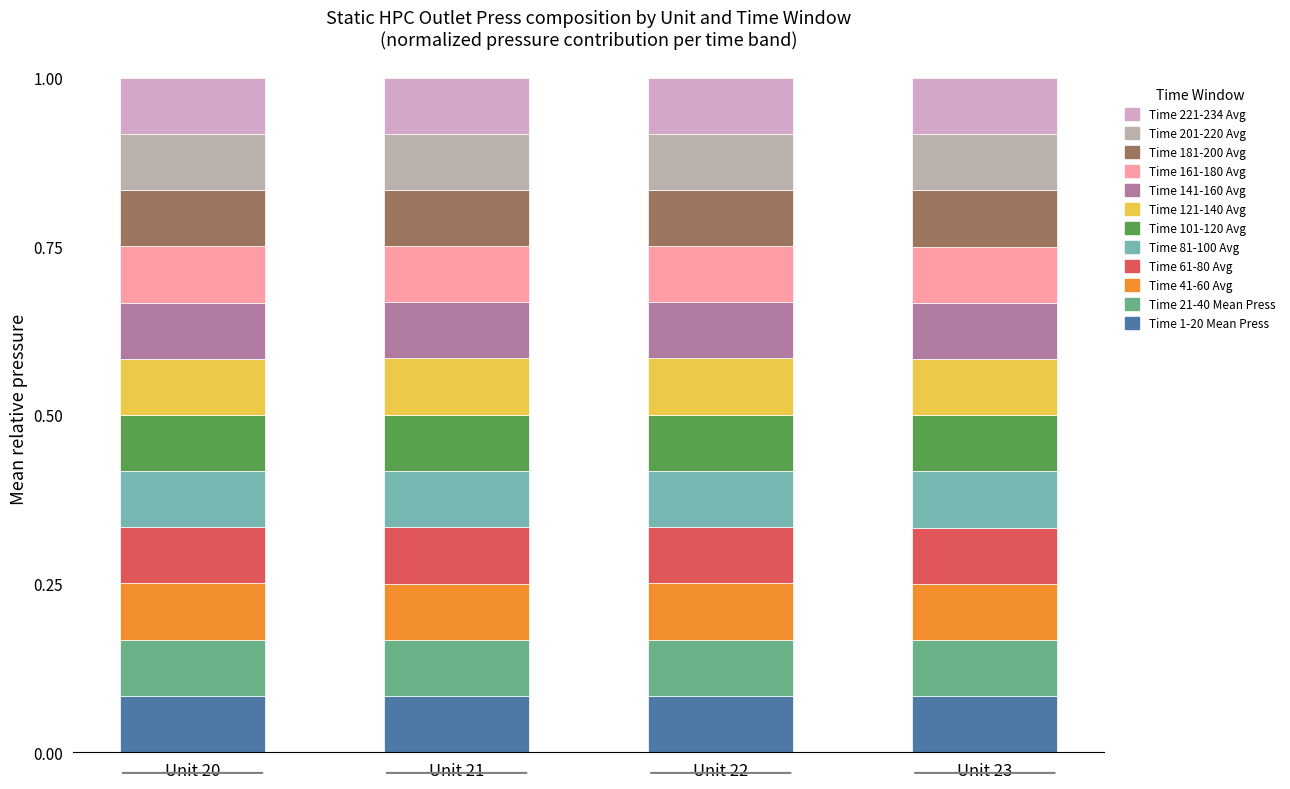

List the labels in order of Time 21-40 Mean Press value, smallest first.

Unit 23, Unit 21, Unit 20, Unit 22